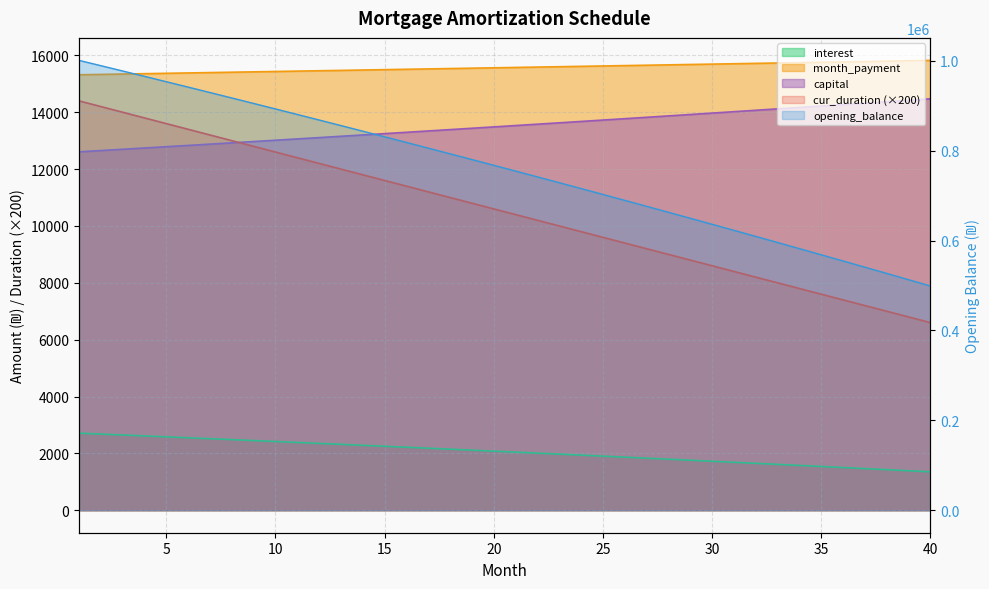

What are all the series names shown in the legend?

cur_duration, opening_balance, interest, month_payment, capital